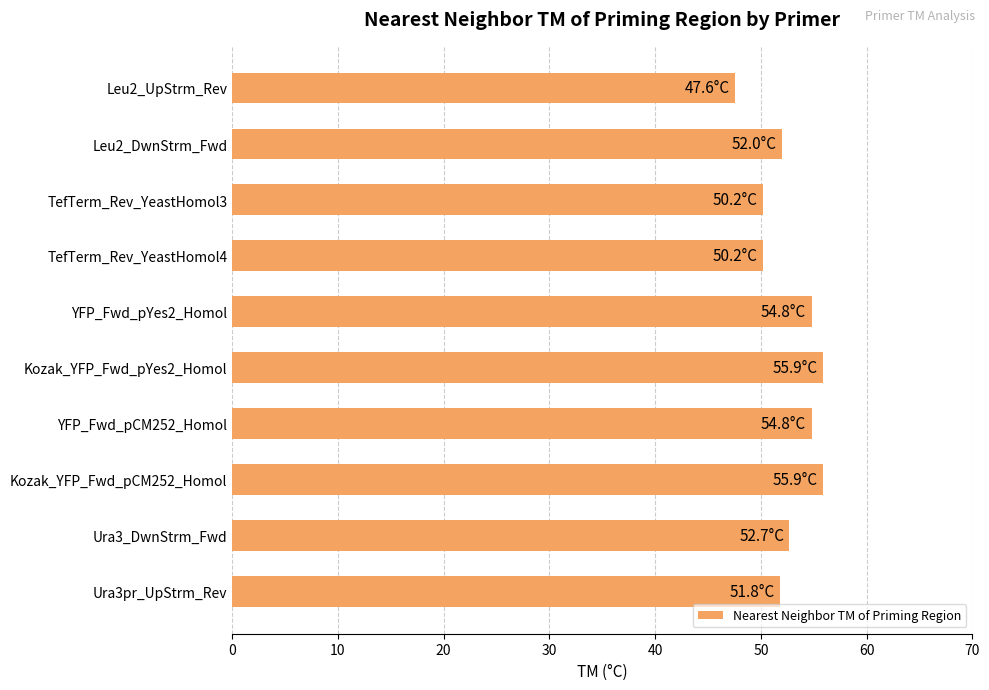

What is the difference between the maximum and minimum values?

8.3